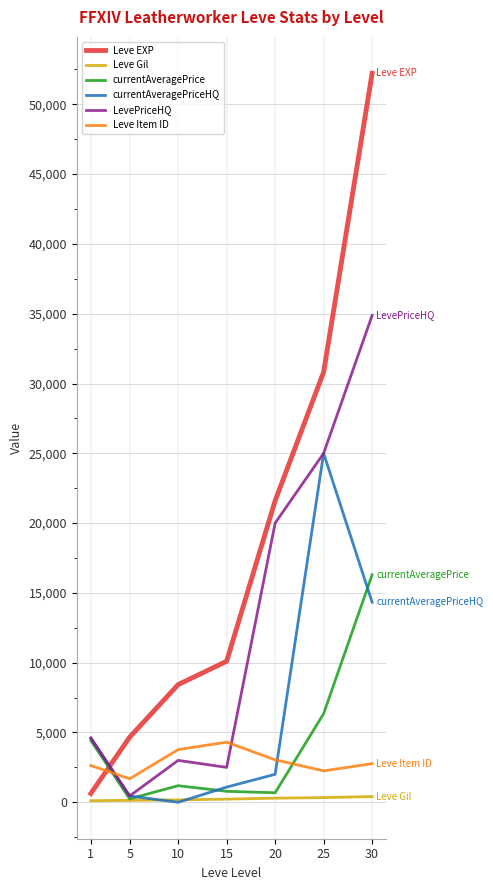

What is the approximate value of Leve EXP at 15, to the nearest 50?

10100